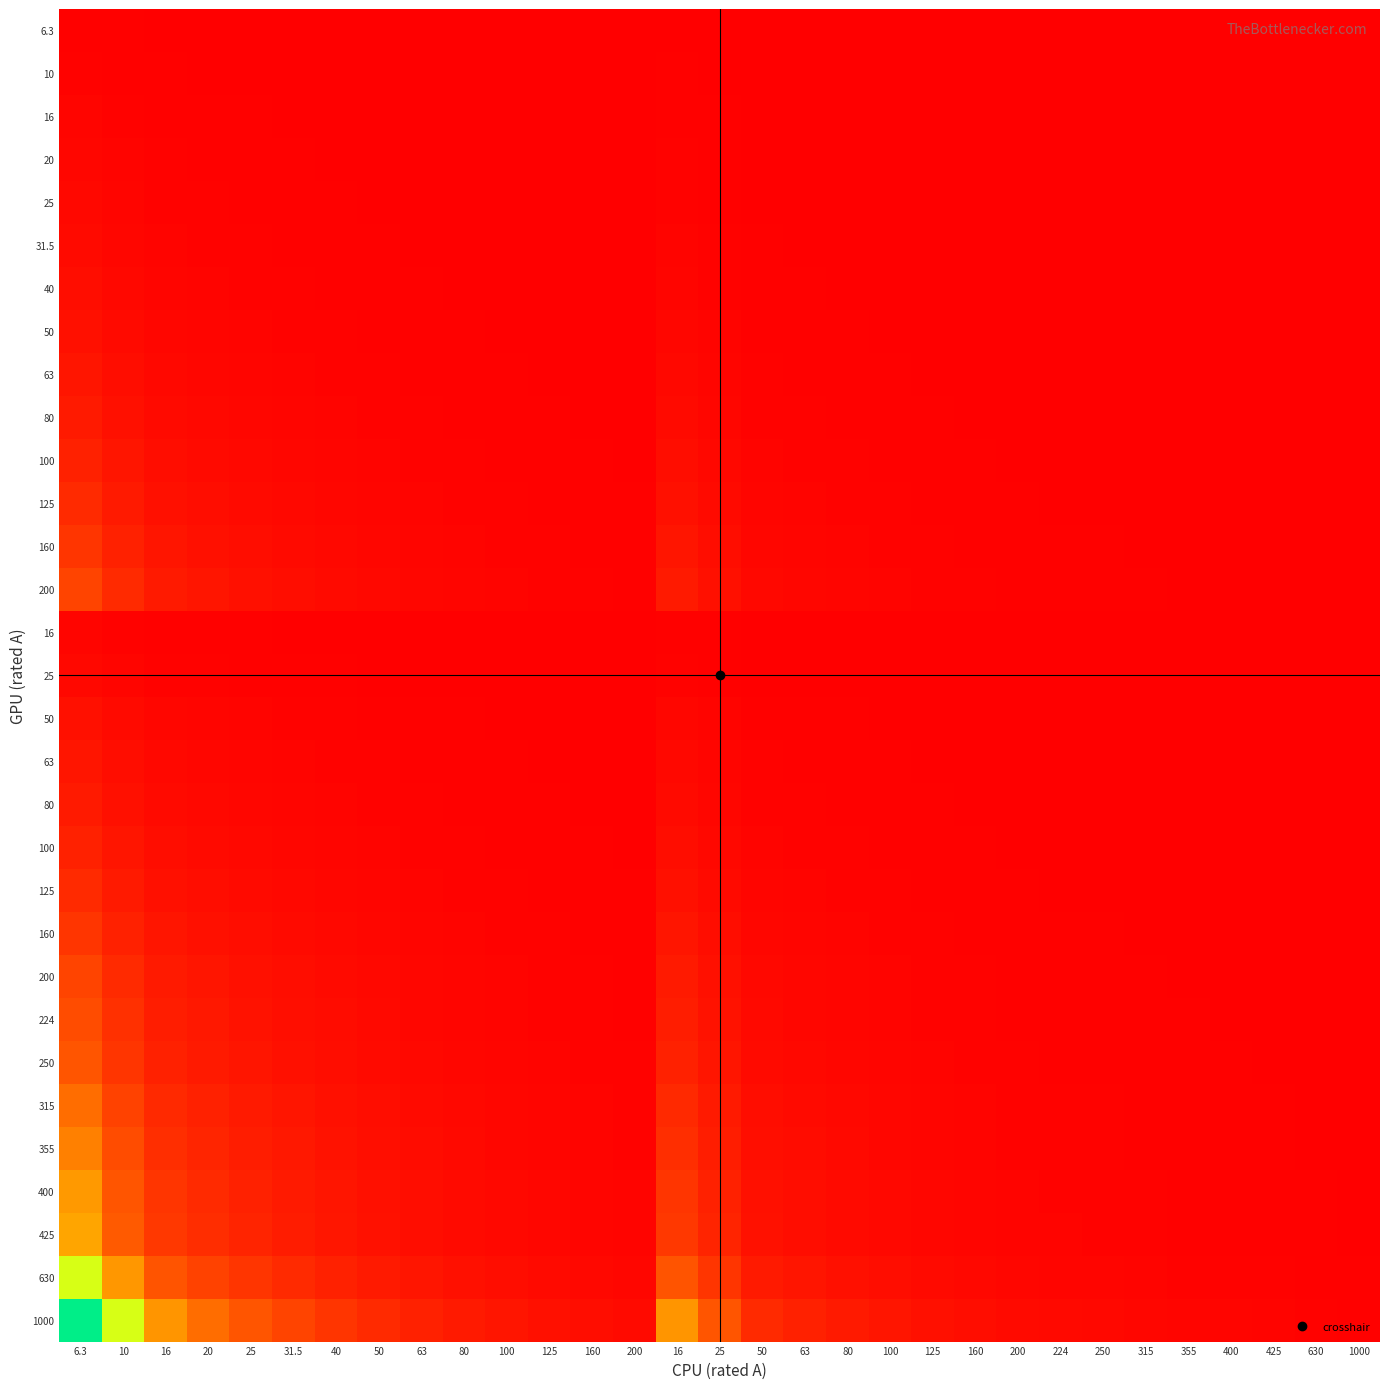

What is the spread (max minus min) of values at 160?

6.2